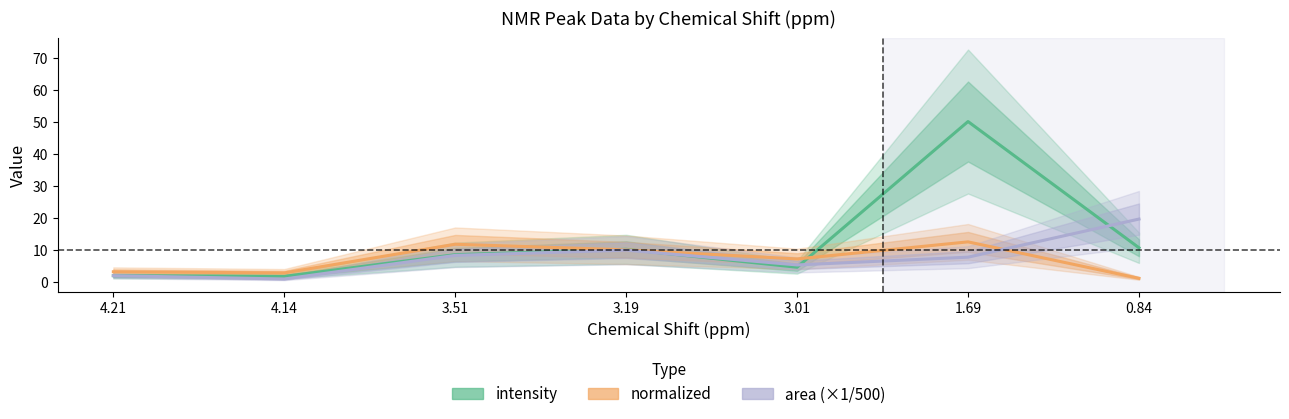

Which category has the highest value in the normalized series?

1.69